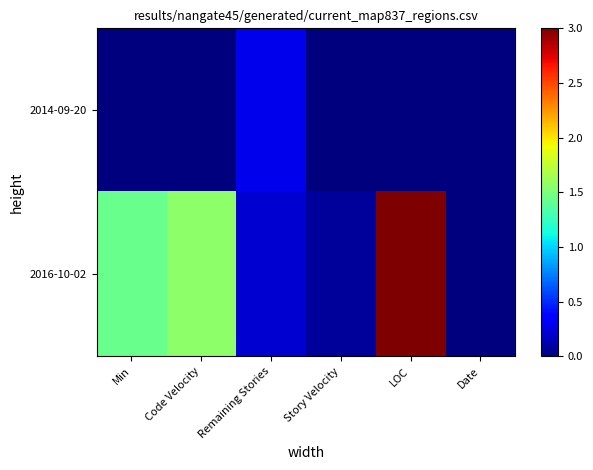

What is the total value across all series at Remaining Stories?

0.5